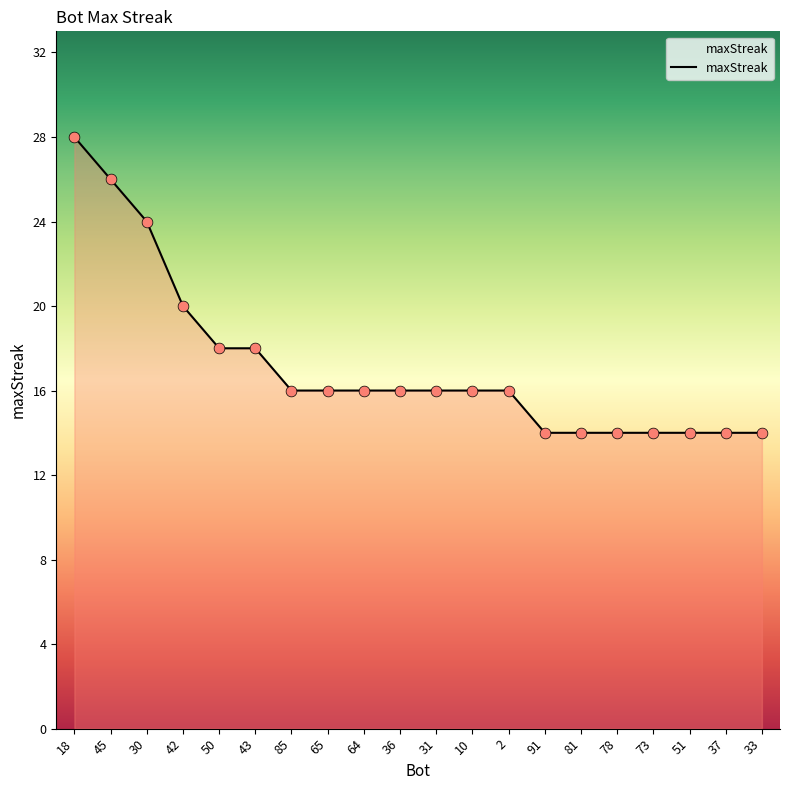

What is the change in value from 18 to 31?

-12